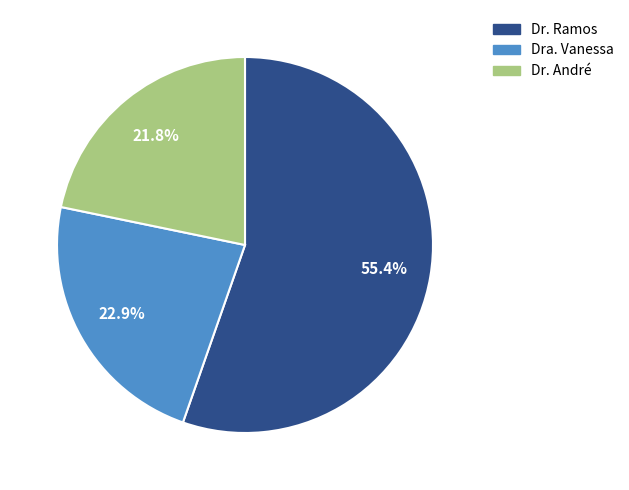

Is there a majority slice in this chart?

Yes